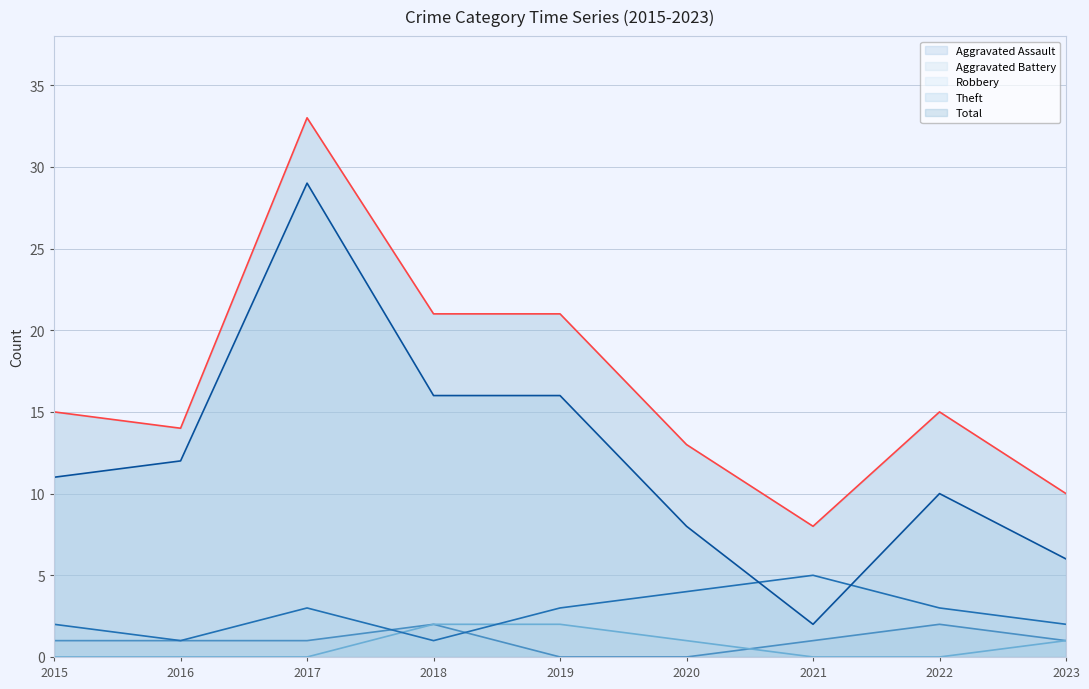

At which label is Aggravated Battery closest to 1?

2020